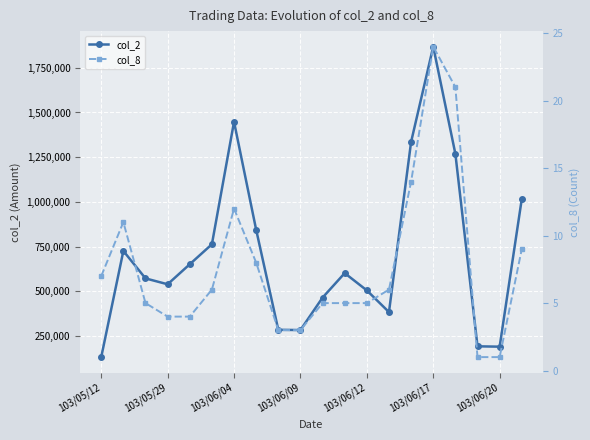

At how many categories does at least one series exceed 267046?

17